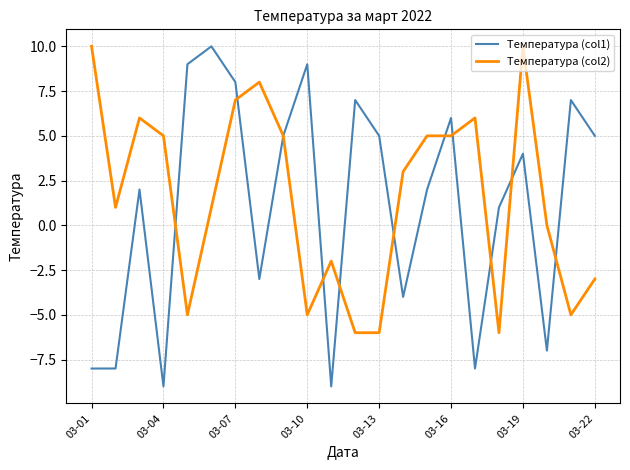

Which series has the largest range (max minus min)?

Температура (col1)